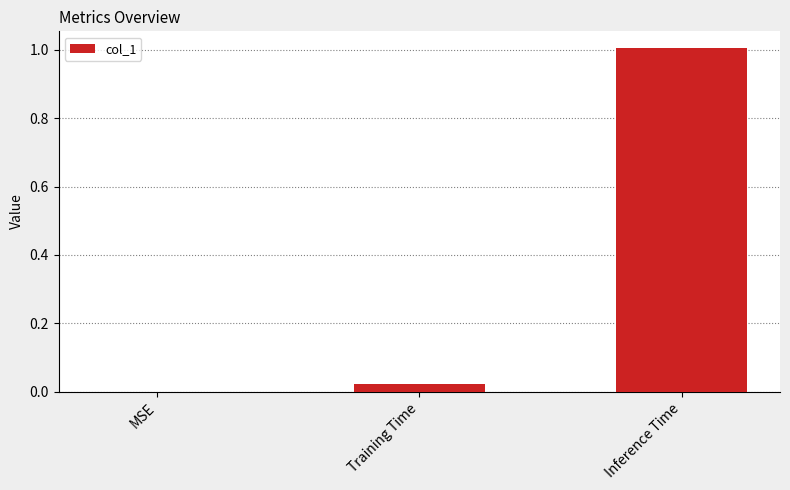

Which category has the highest value across all series?

Inference Time